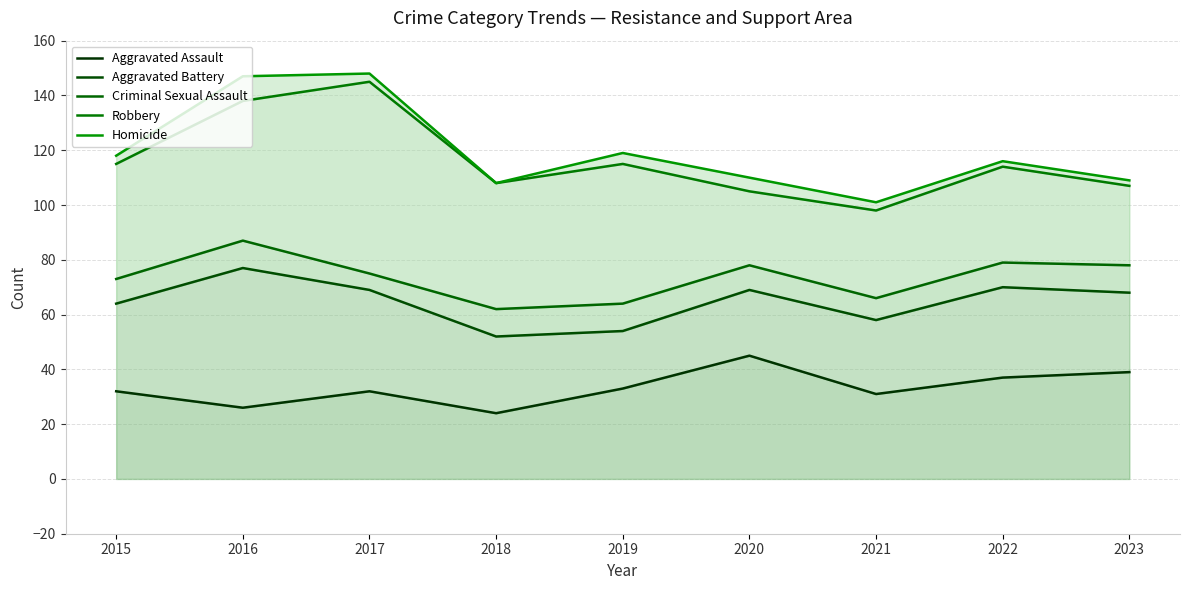

In Aggravated Battery, how many points are higher than both neighbors (excluding endpoints)?

3